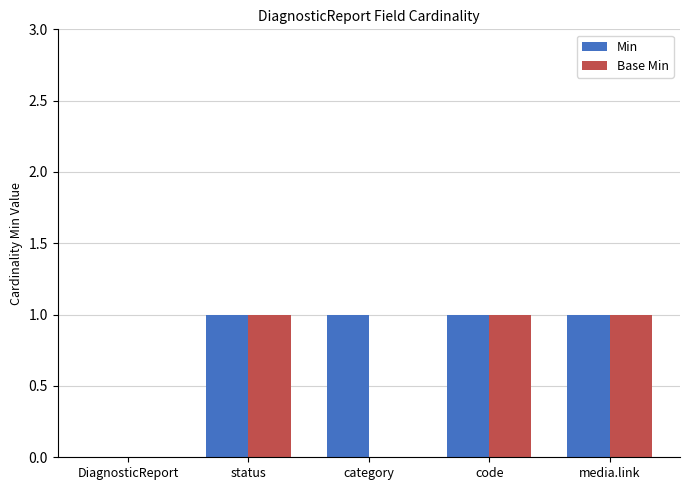

Reading right to left, list all the values displayed in this chart.

Min: media.link=1	code=1	category=1	status=1	DiagnosticReport=0
Base Min: media.link=1	code=1	category=0	status=1	DiagnosticReport=0